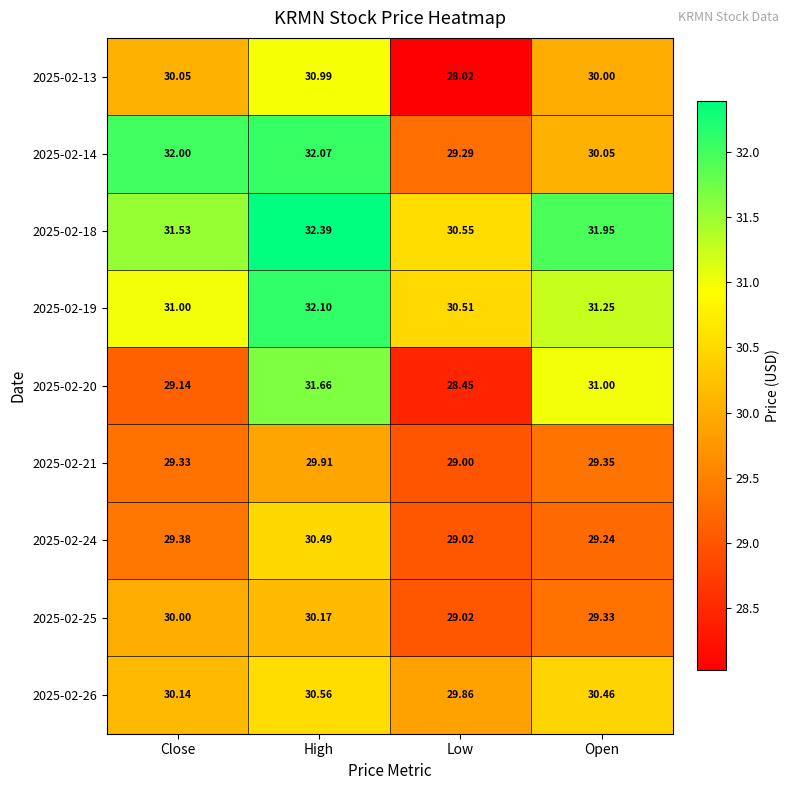

Is the value of 2025-02-21 at Open greater than the value of 2025-02-14 at Close?

No